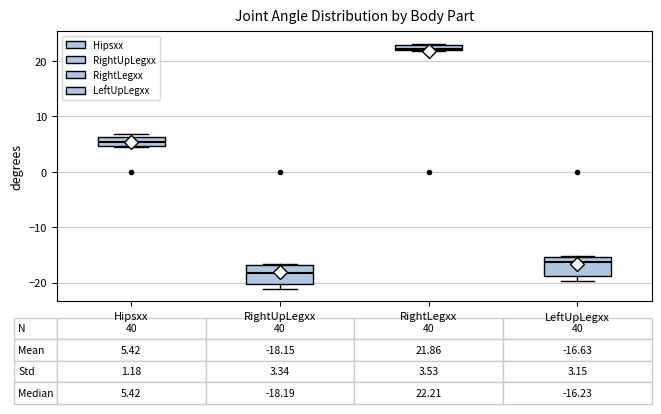

Which box has the lowest median line?

RightUpLegxx